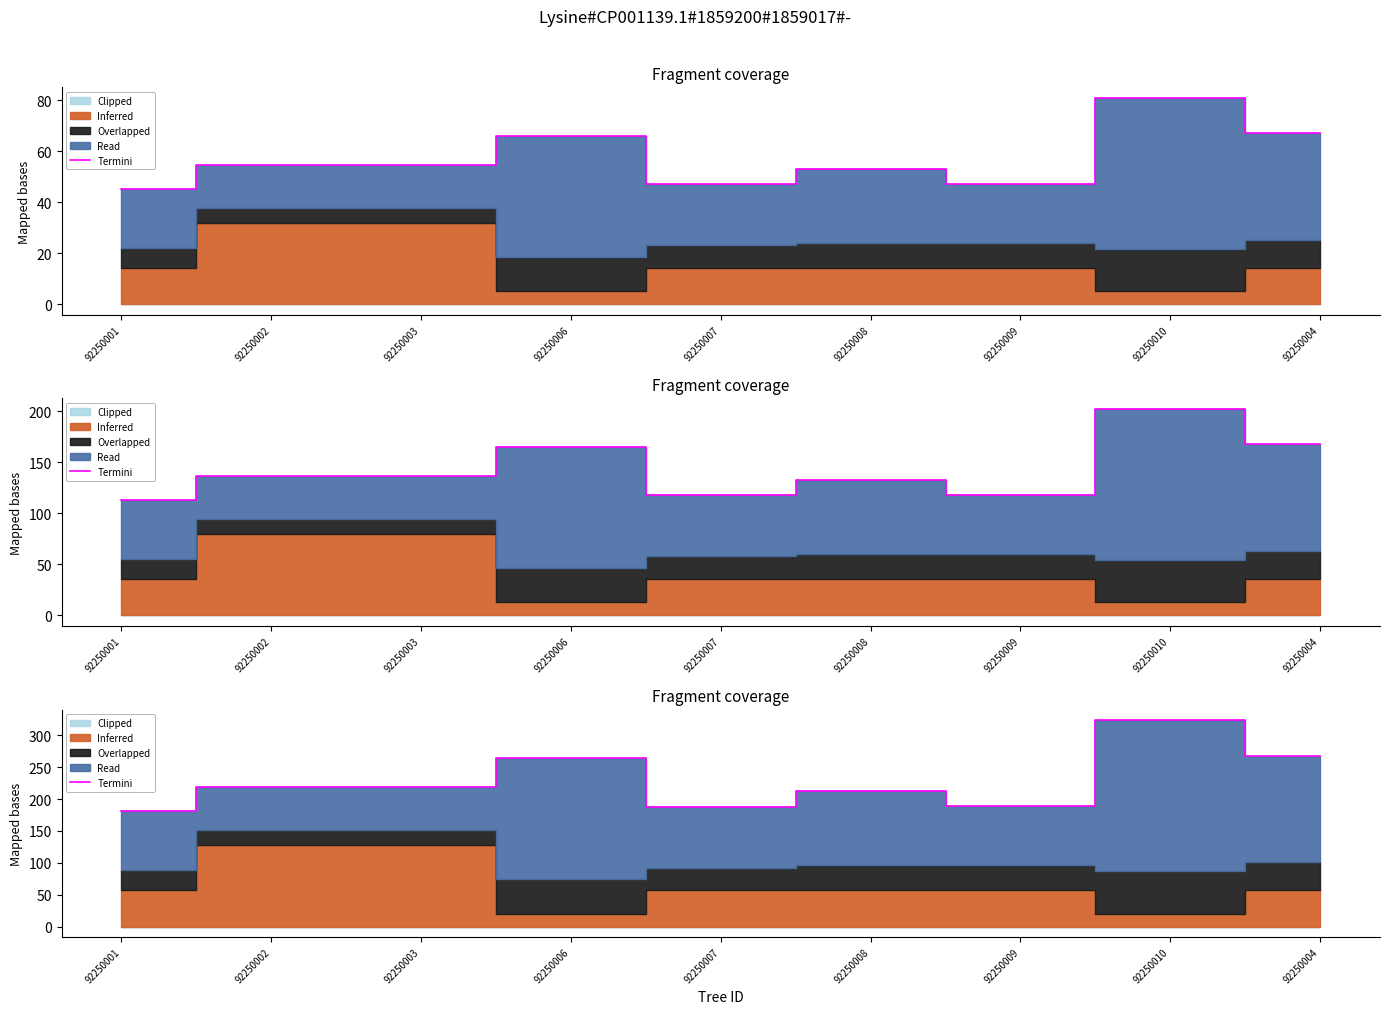

Reading right to left, what are all the values shown in this chart?

268.0	324.0	188.4	212.2	188.2	264.2	218.1	218.1	181.2